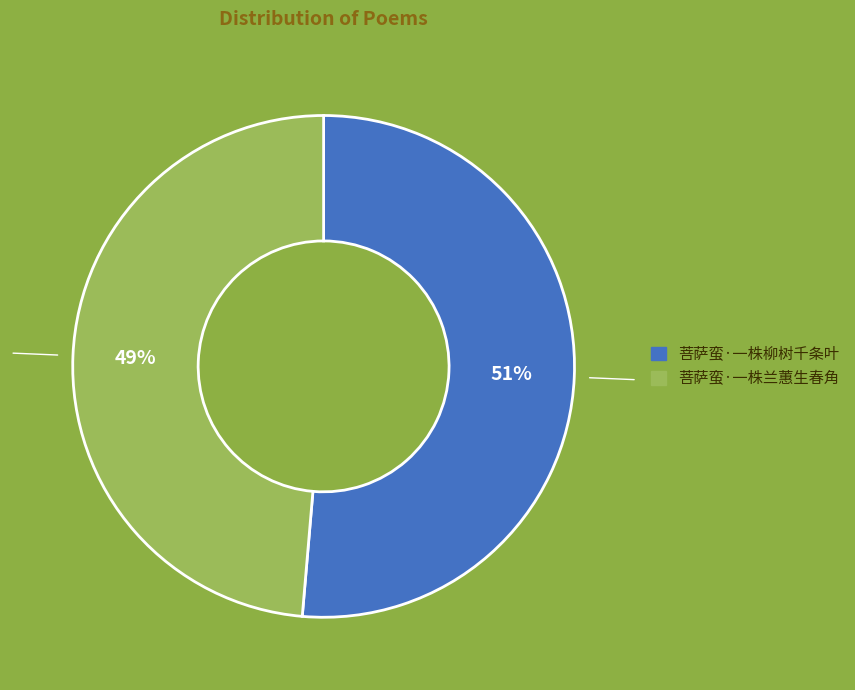

How many slices are in this pie chart?

2